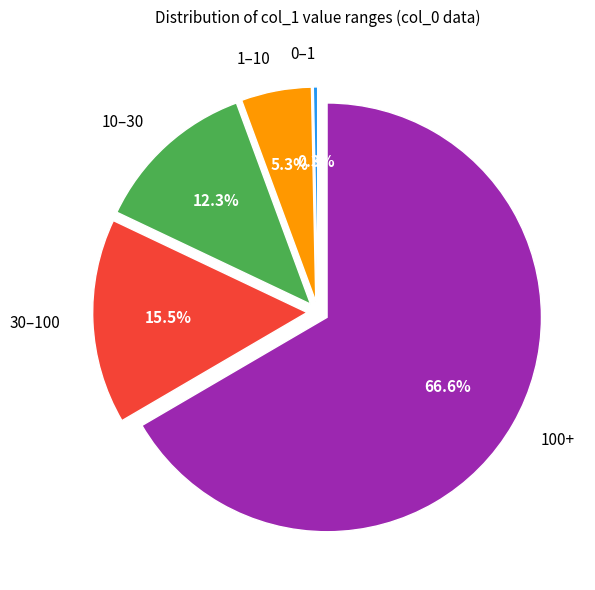

To the nearest percent, what is the average slice percentage?

20%